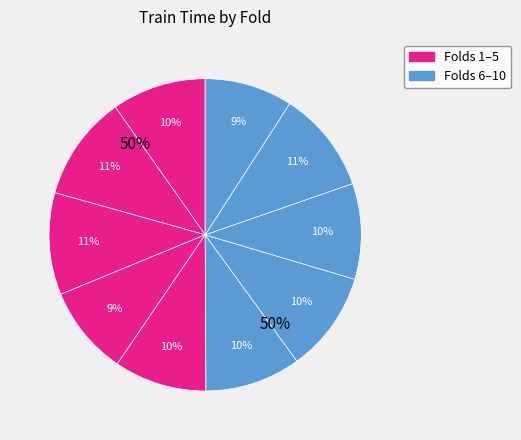

Does any single category account for the majority?

No